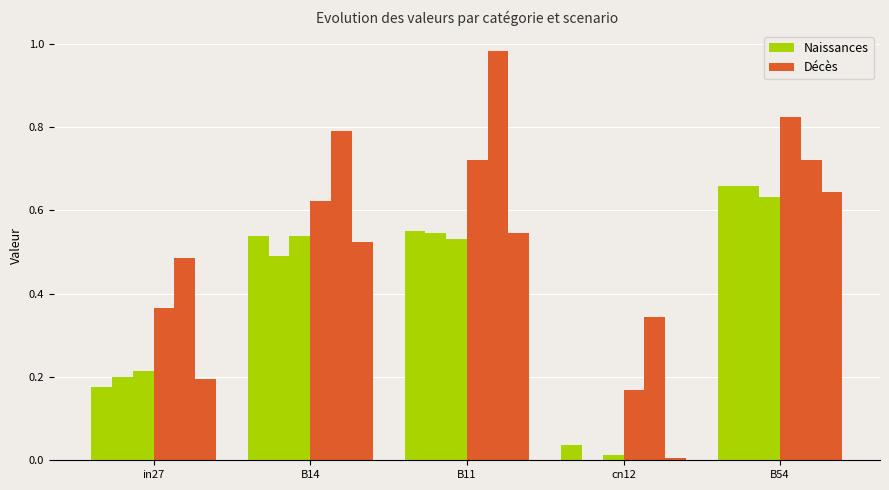

Reading left to right, extract all data points from this chart.

job301_scenario0_576: 0.2	0.5	0.6	0.0	0.7
job302_scenario0_578: 0.2	0.5	0.5	0.0	0.7
job304_scenario0_582: 0.2	0.5	0.5	0.0	0.6
job317_scenario2_602: 0.4	0.6	0.7	0.2	0.8
job323_scenario3_617: 0.5	0.8	1.0	0.3	0.7
job324_scenario0_619: 0.2	0.5	0.5	0.0	0.6